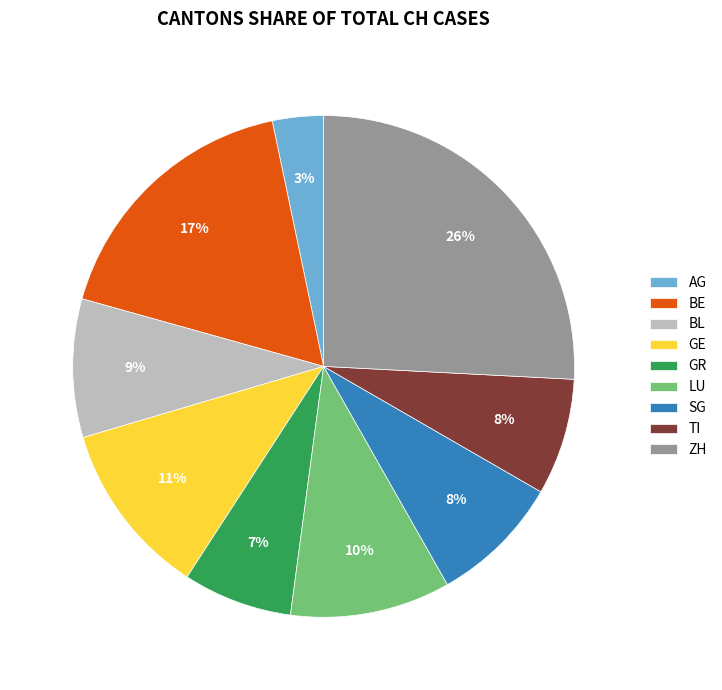

To the nearest percent, what portion does BL represent?

9%